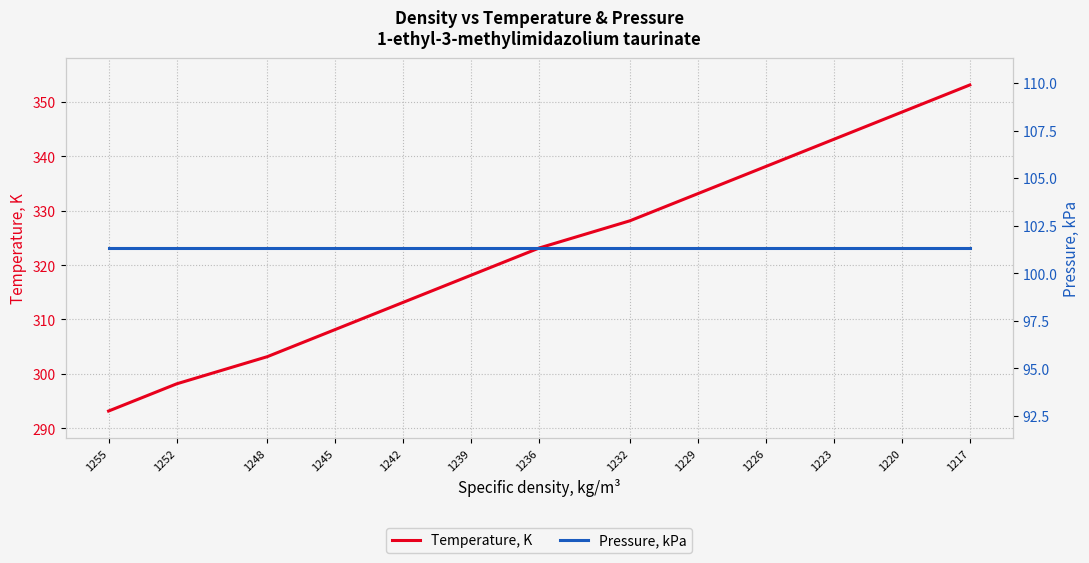

What is the greatest value displayed?

353.1